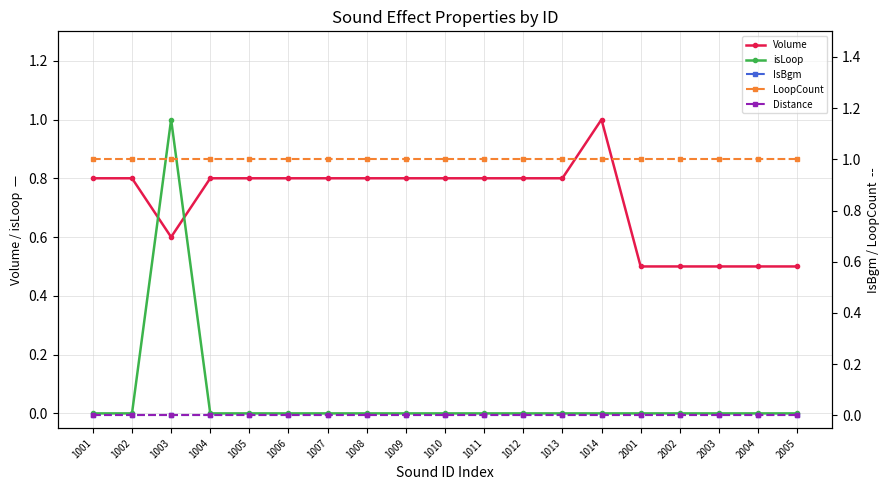

True or false: isLoop has a value of 0.0 at 1005.

True